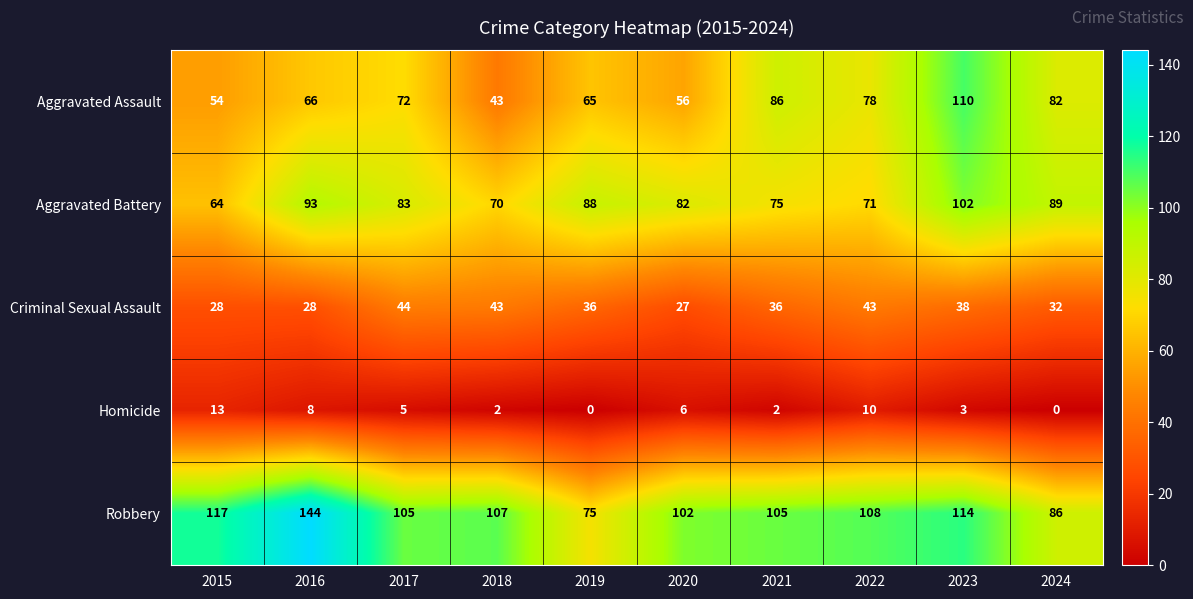

Rank the series by their maximum value, from lowest to highest.

Homicide, Criminal Sexual Assault, Aggravated Battery, Aggravated Assault, Robbery